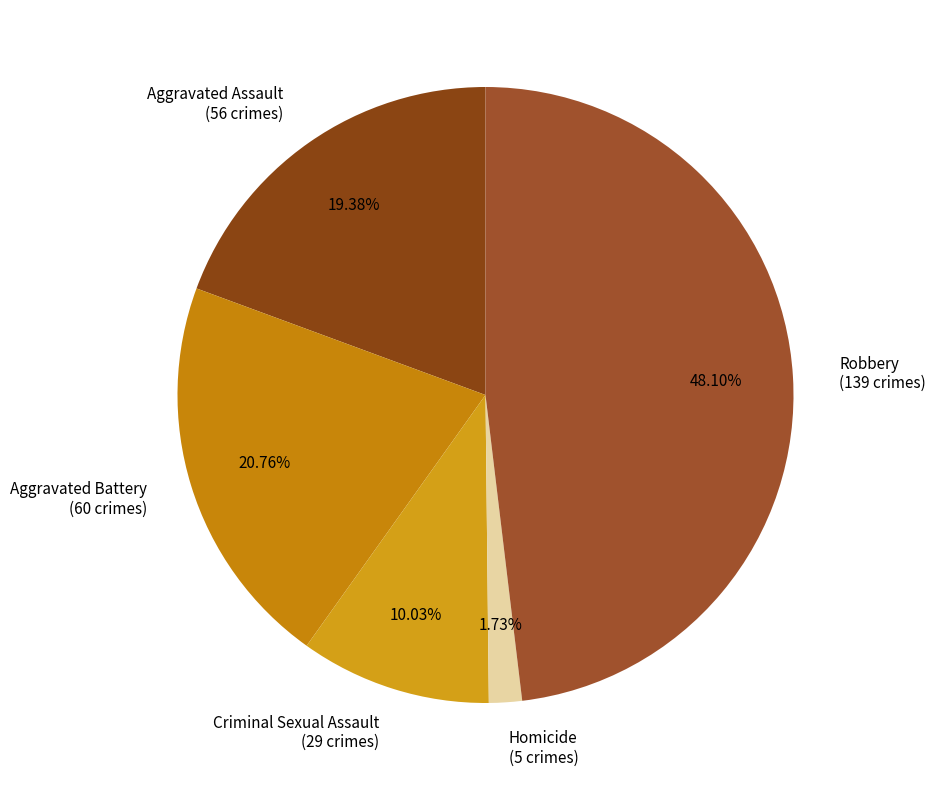

Combined, what portion of the pie is Aggravated Battery and Aggravated Assault?

40.1%